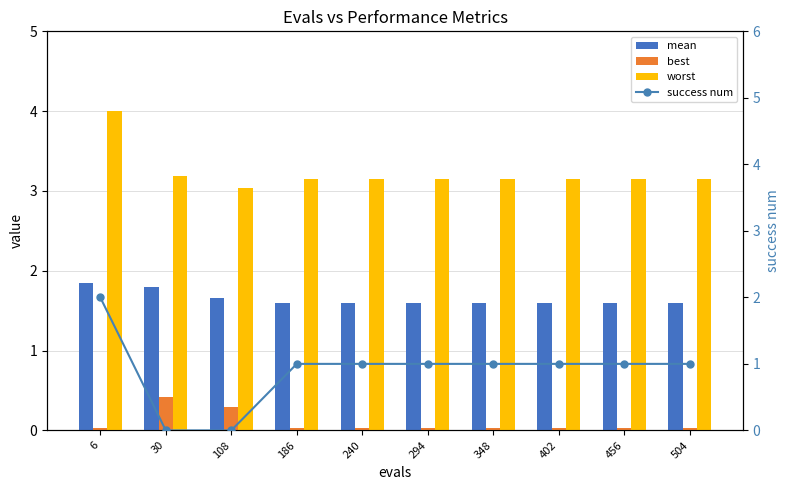

Are the bars grouped side by side (vs. stacked)?

Yes